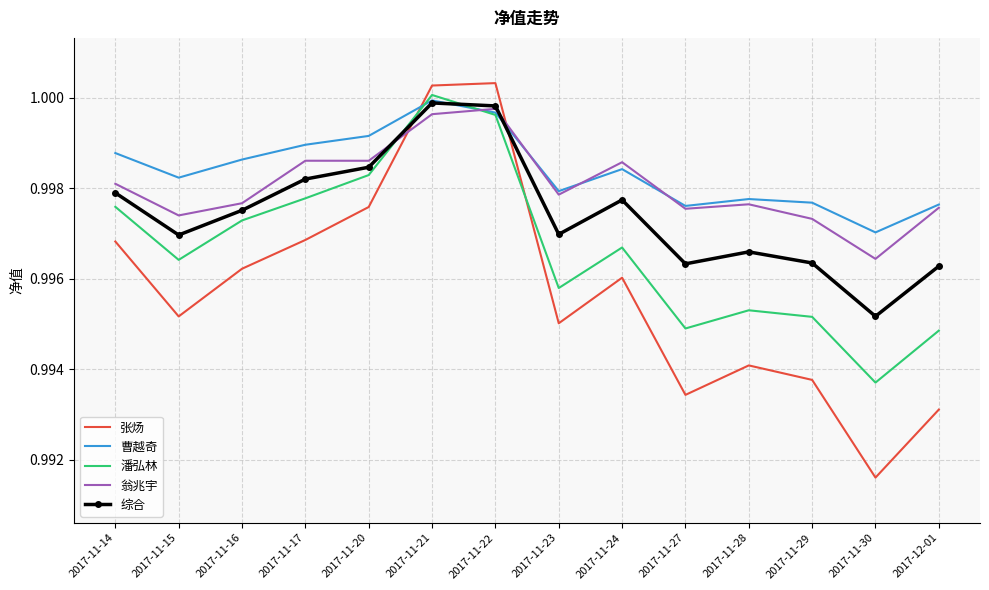

After their last crossing, which series has the higher values: 翁兆宇 or 张炀?

翁兆宇